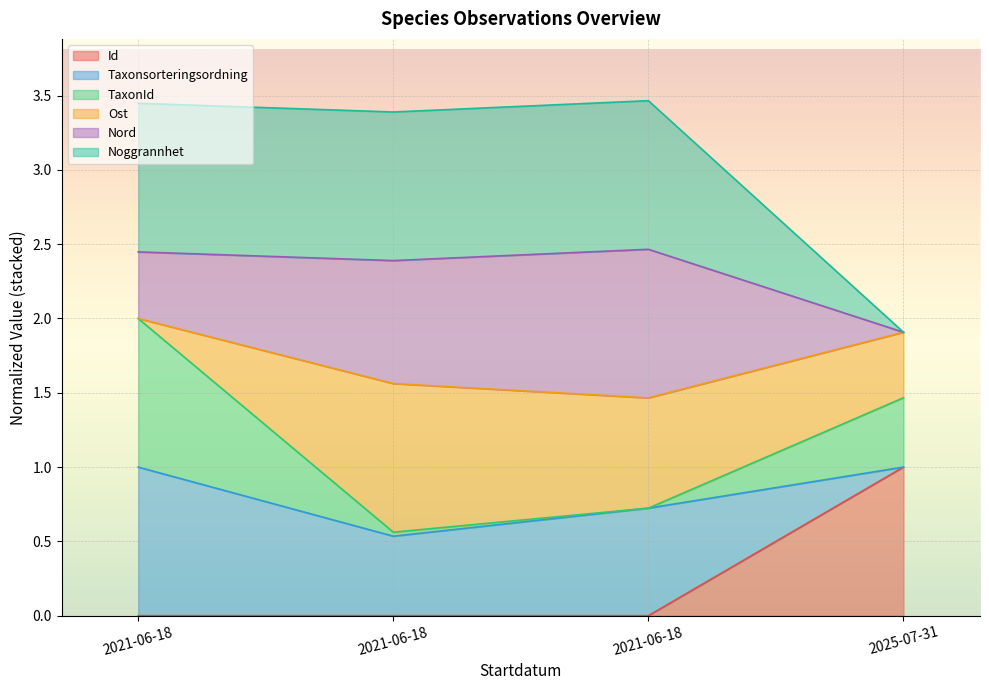

What is the difference between the maximum and minimum values in the Id series?

1.0